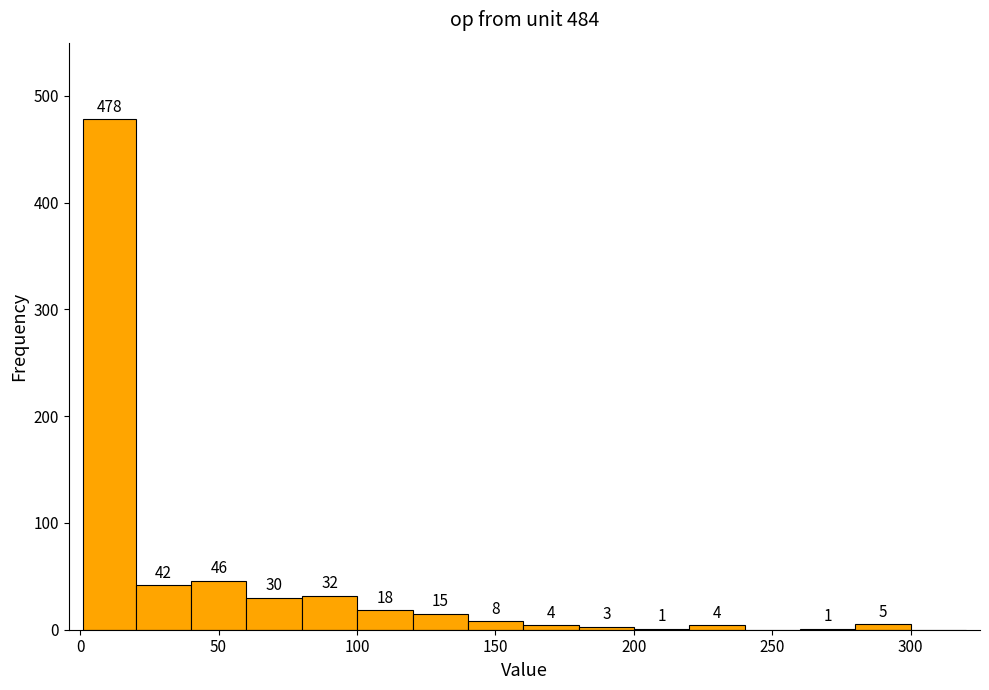

Read against the x-axis, roughly where is the centre of the tallest bar?

10